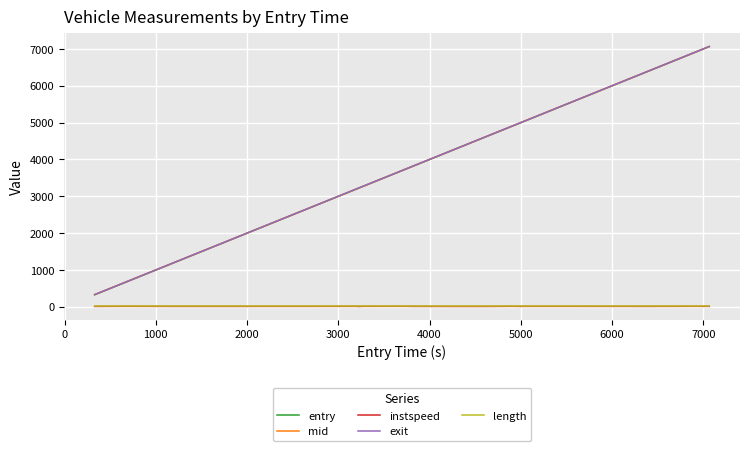

True or false: mid and instspeed intersect in this chart.

False